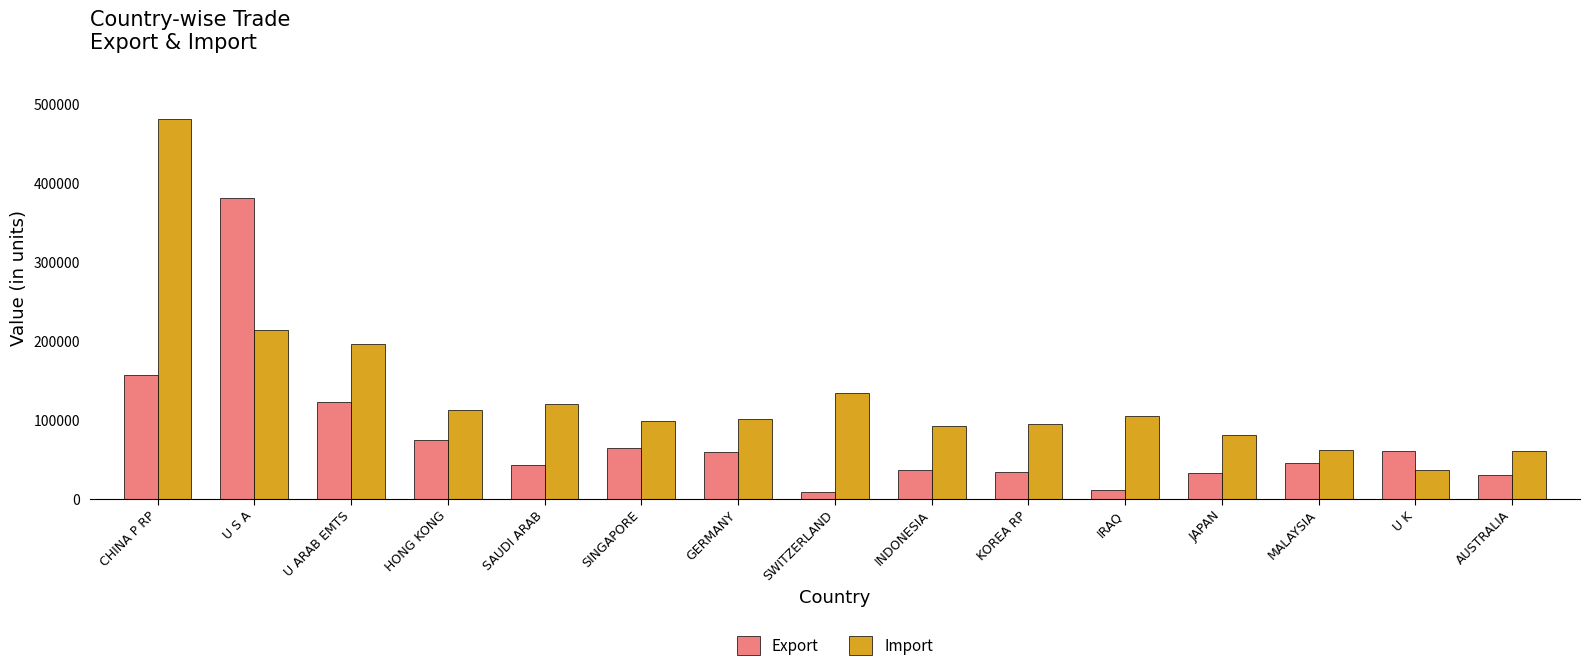

The value of Export at U K is 60244.9. True or false?

True